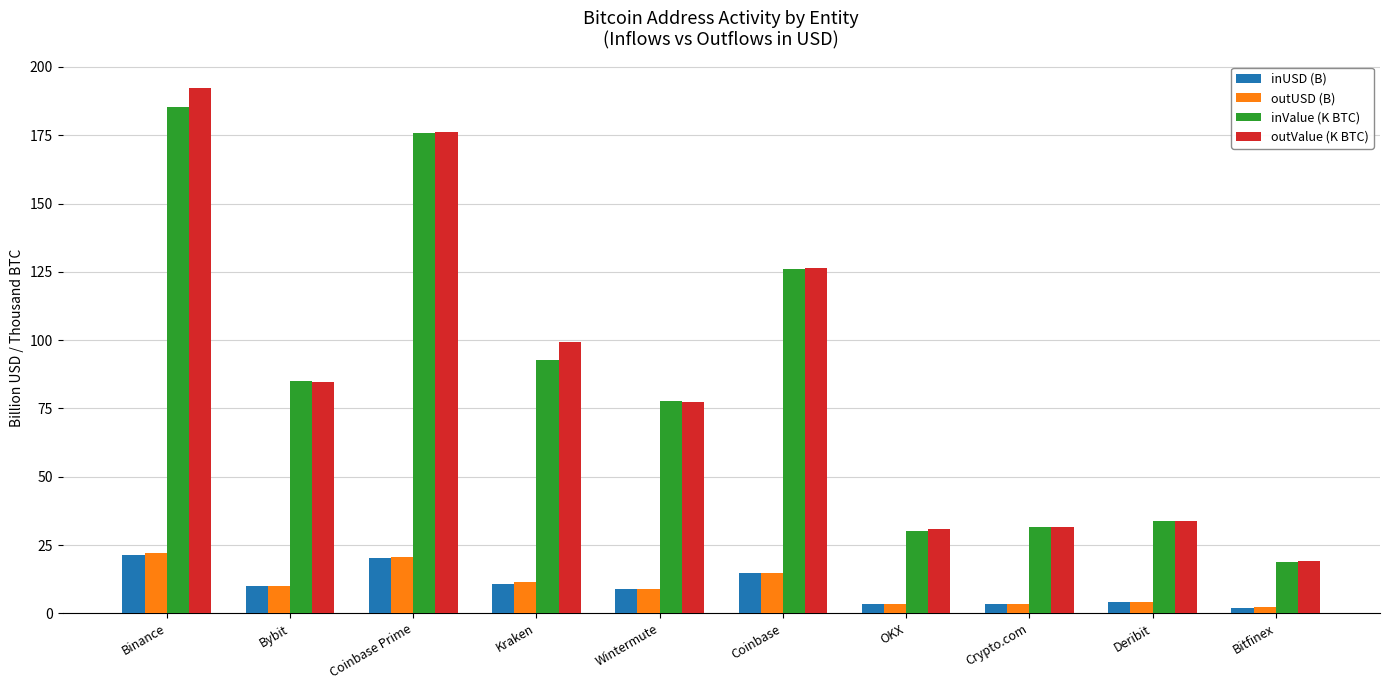

What is the smallest value displayed?

2.1